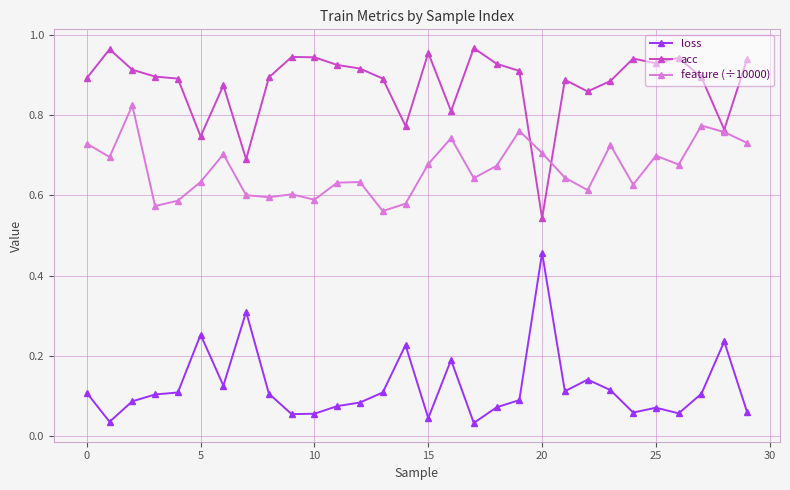

Rank the series by their average value, from lowest to highest.

loss, feature (÷10000), acc